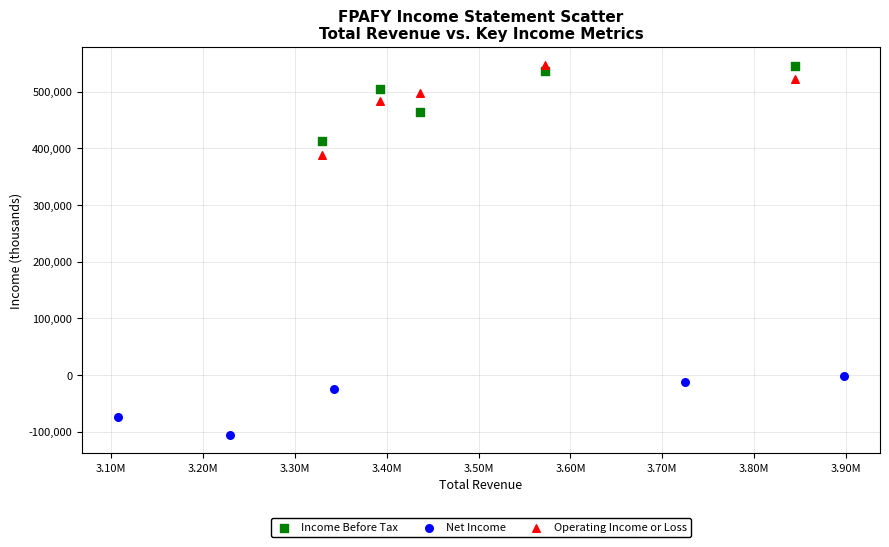

Which series has the widest spread of Y values?

Operating Income or Loss